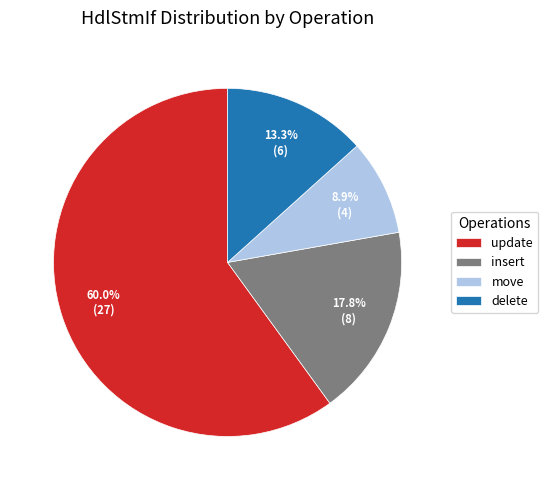

To the nearest percent, what is the average slice percentage?

25%